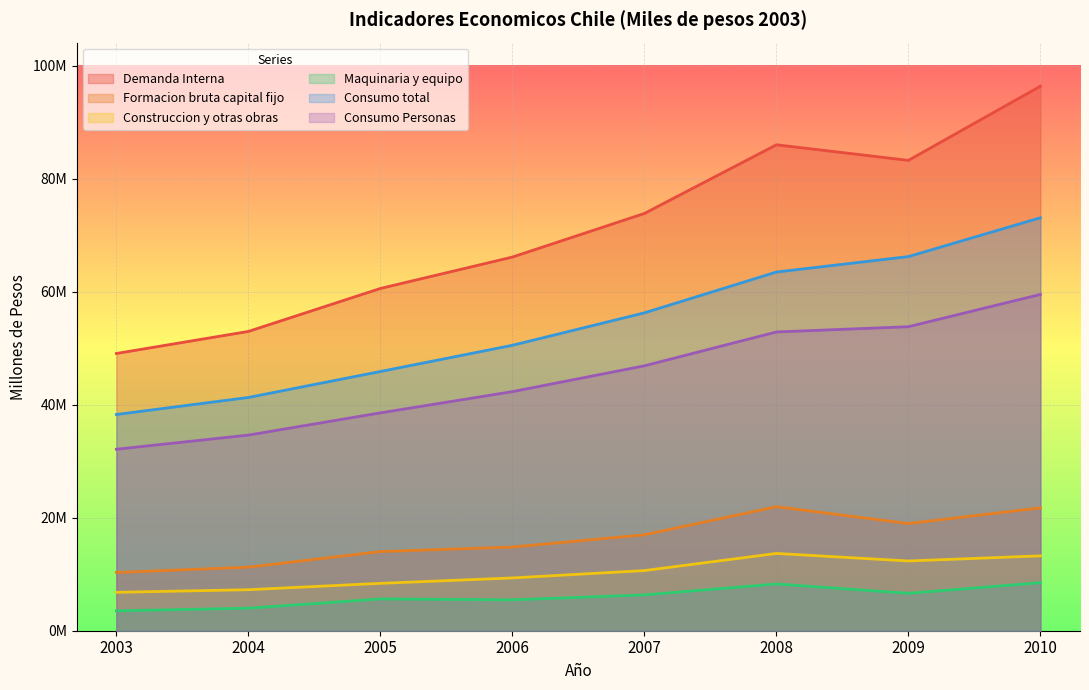

True or false: Consumo total and Demanda Interna cross at least once.

False